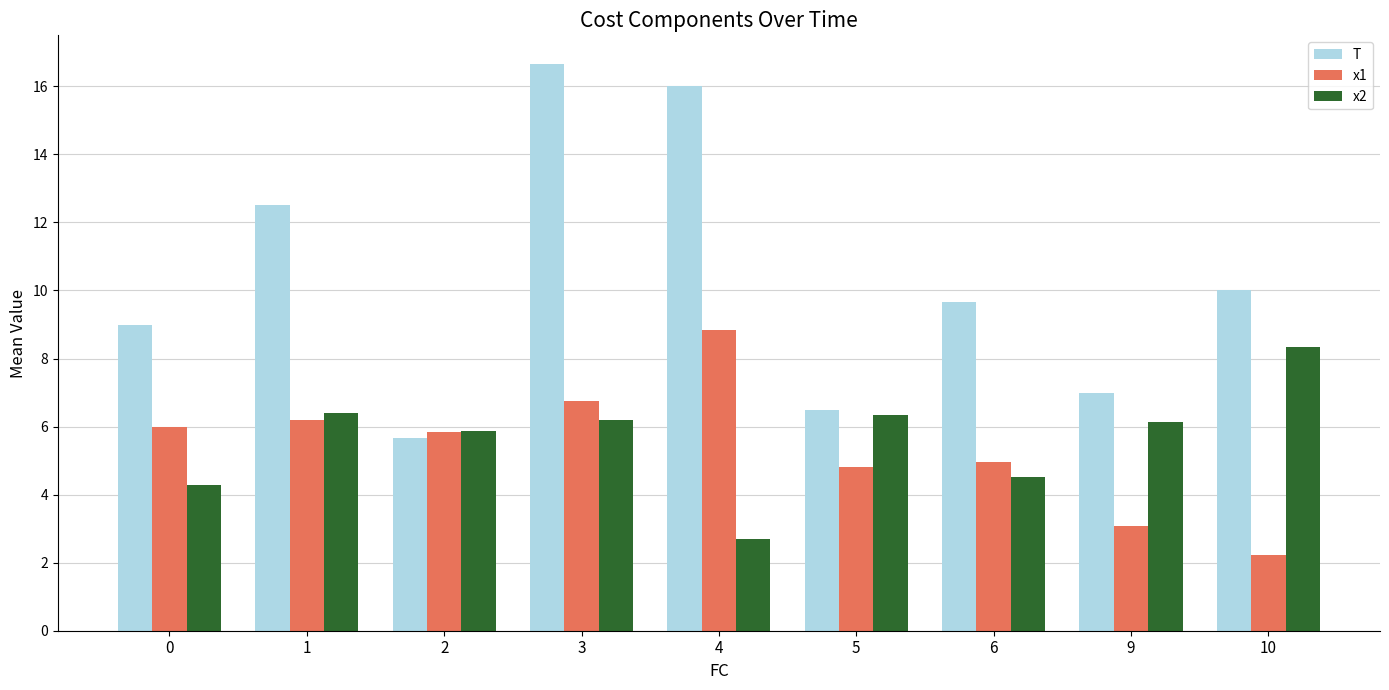

What is the greatest value displayed?

16.7